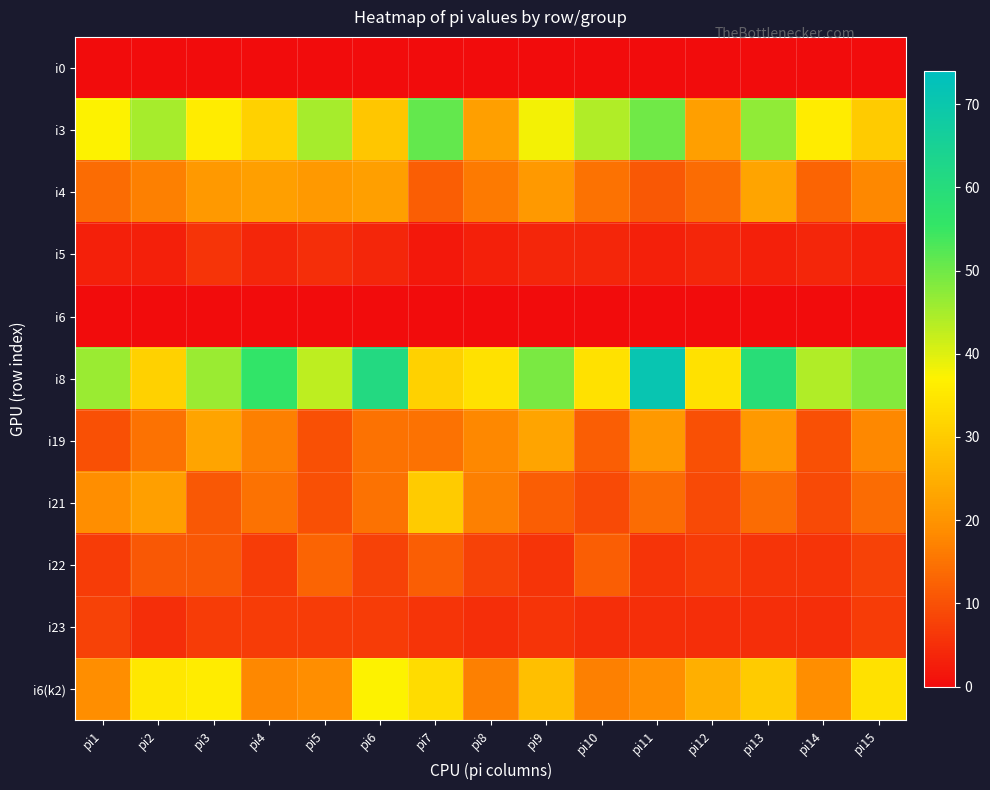

What is the difference between the highest and lowest values at pi13?

59